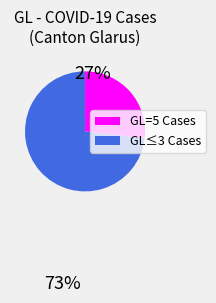

Does any single category account for the majority?

Yes